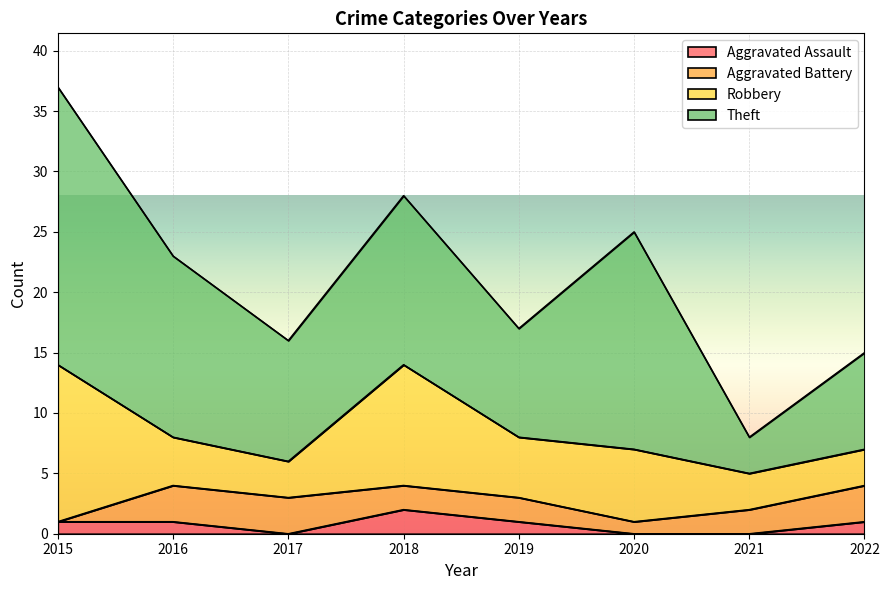

At which category is the sum across all series the highest?

2015